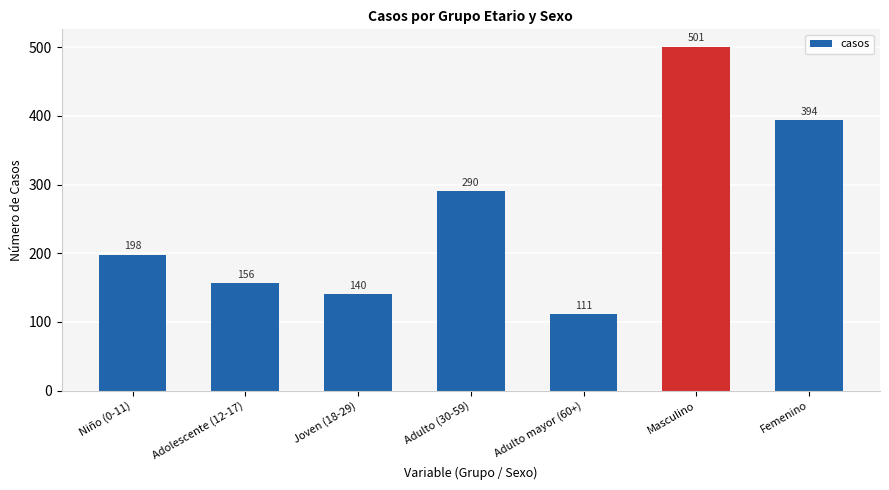

What is the sum of all values?

1790